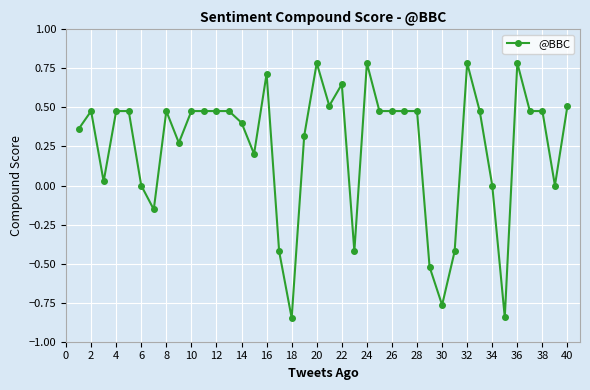

How many lines are shown in the chart?

1